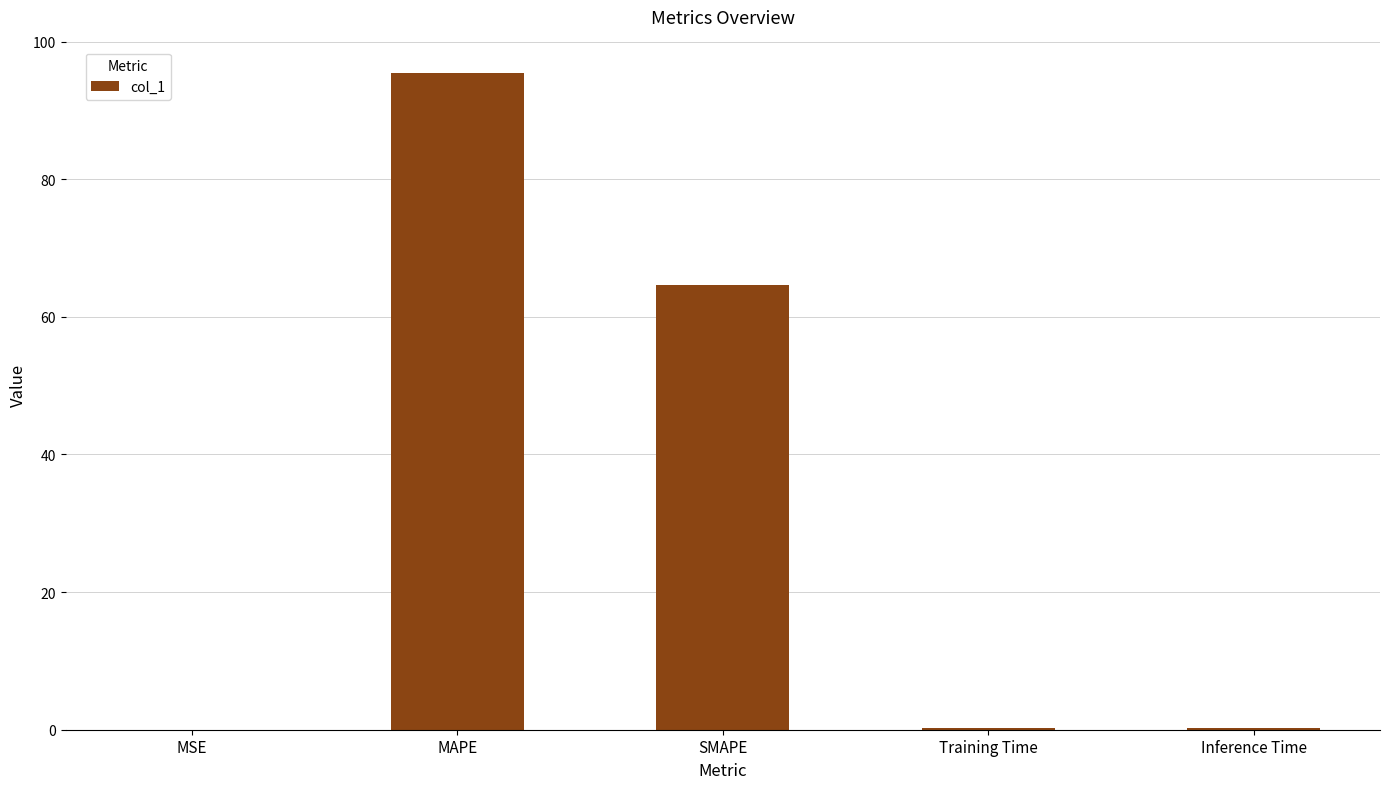

True or false: the data shows 94.0 at SMAPE.

False